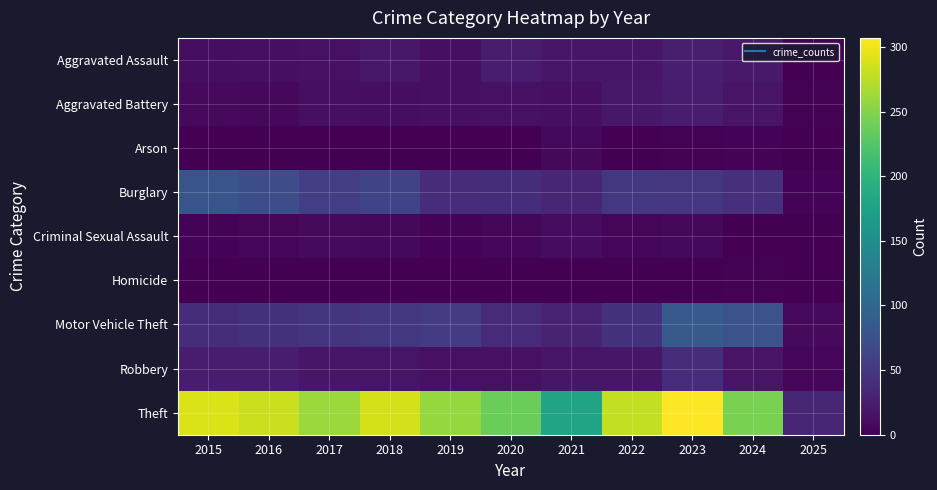

What is the total value across all series at 2016?

449